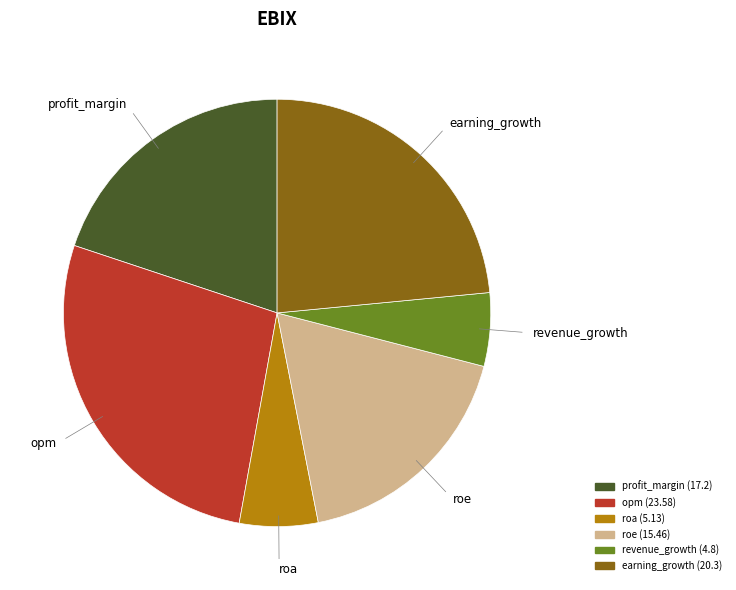

True or false: roe accounts for 18% of the total.

True